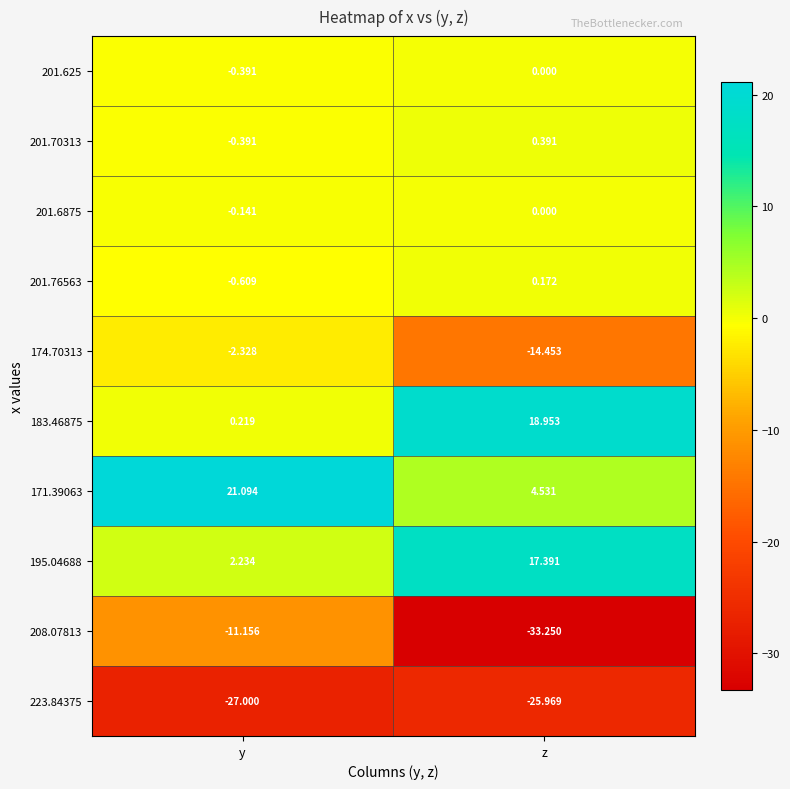

What is the spread (max minus min) of values at y?

48.1